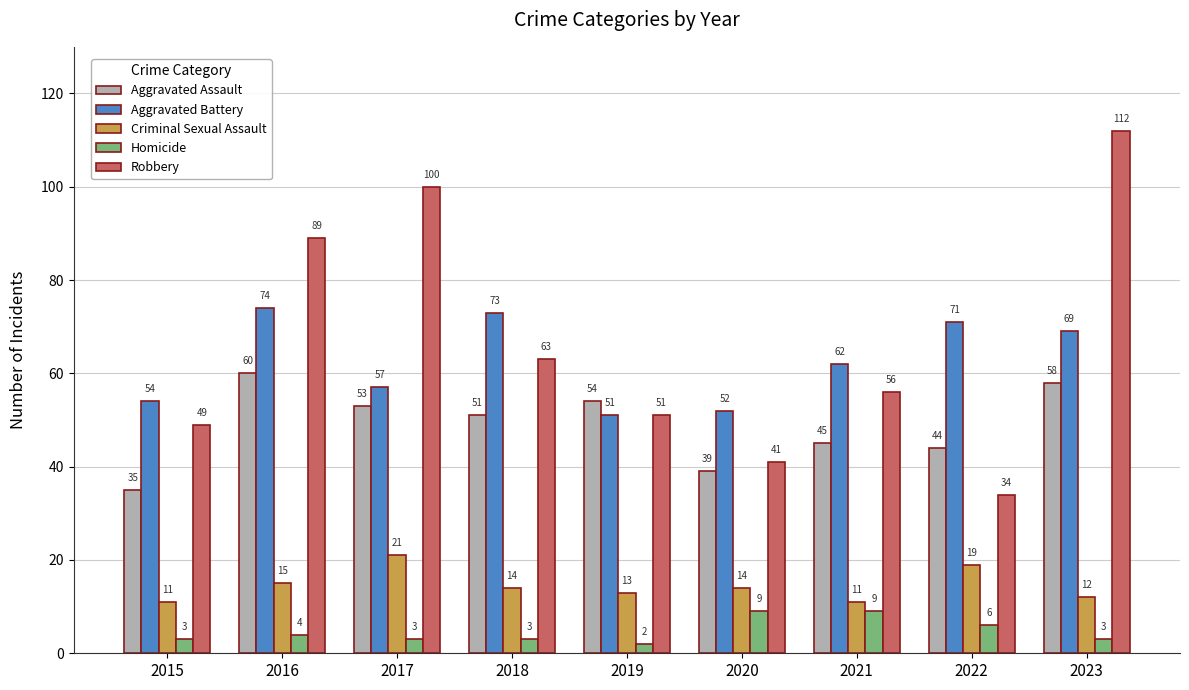

Reading left to right, transcribe all the data shown in this chart.

Aggravated Assault: 2015=35	2016=60	2017=53	2018=51	2019=54	2020=39	2021=45	2022=44	2023=58
Aggravated Battery: 2015=54	2016=74	2017=57	2018=73	2019=51	2020=52	2021=62	2022=71	2023=69
Criminal Sexual Assault: 2015=11	2016=15	2017=21	2018=14	2019=13	2020=14	2021=11	2022=19	2023=12
Homicide: 2015=3	2016=4	2017=3	2018=3	2019=2	2020=9	2021=9	2022=6	2023=3
Robbery: 2015=49	2016=89	2017=100	2018=63	2019=51	2020=41	2021=56	2022=34	2023=112